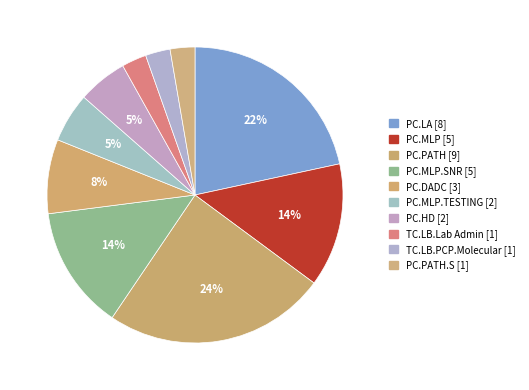

Which slice is the smallest?

TC.LB.Lab Admin